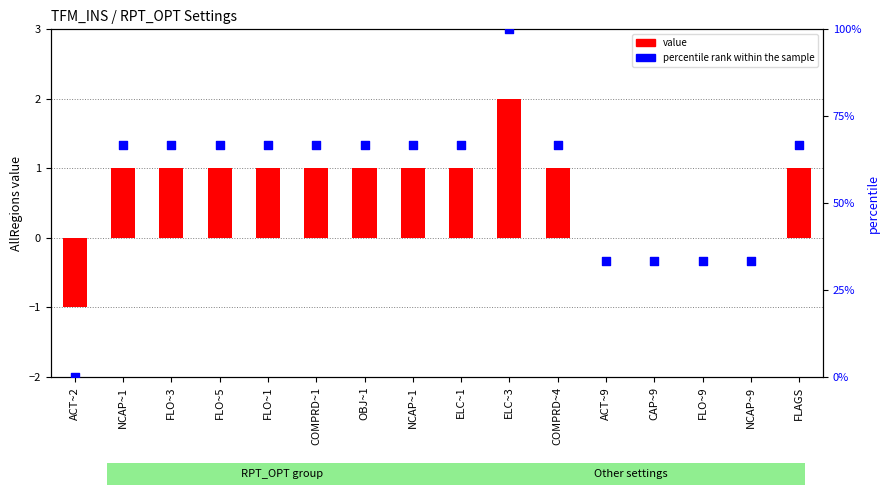

At which category is the sum across all series the highest?

ELC~3